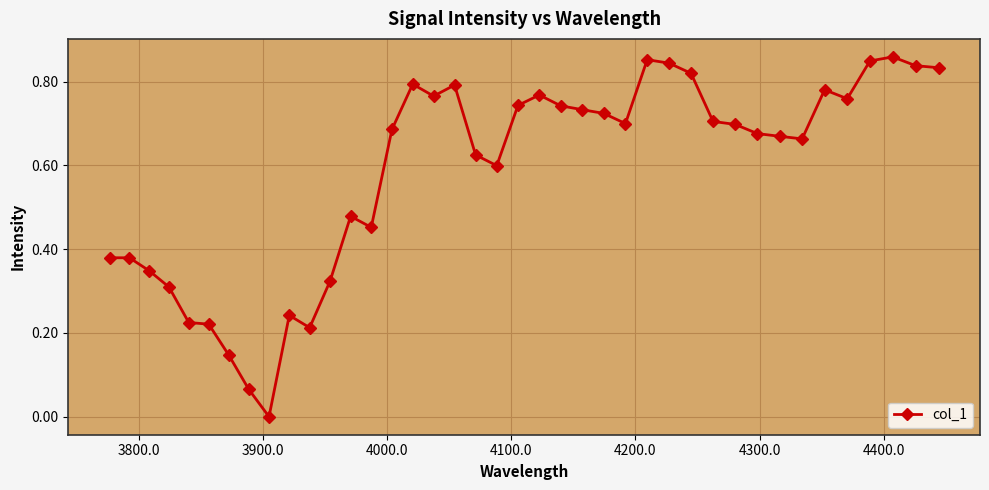

True or false: there are more than 2 points higher than both neighbors.

True